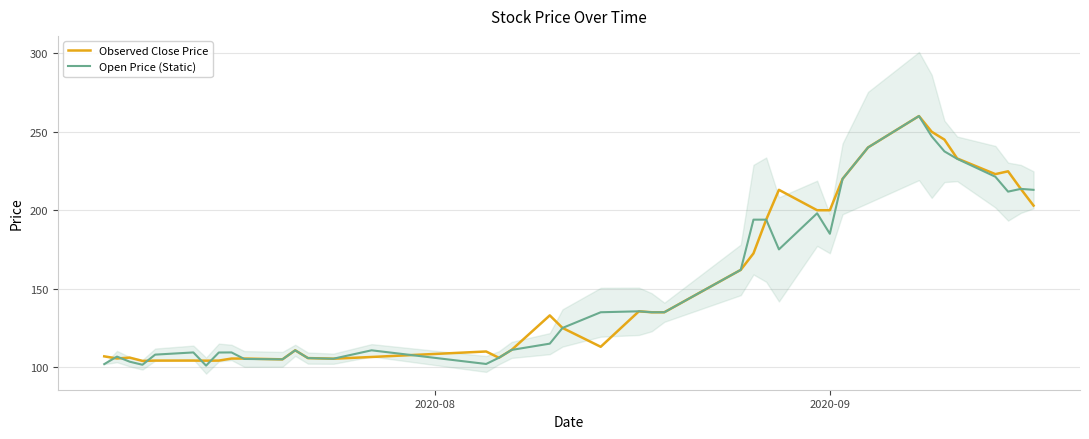

What is the minimum value for Observed Close Price?

104.0